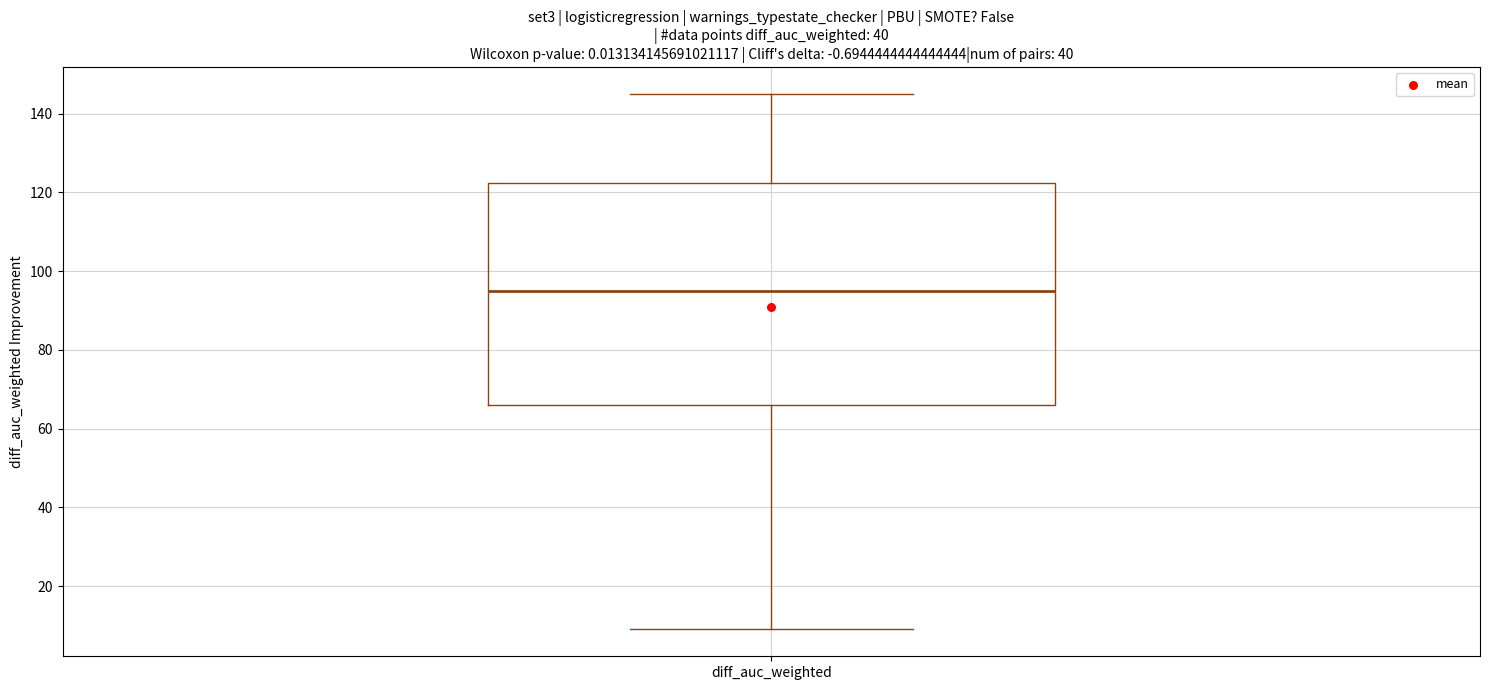

Transcribe this box plot: give where the median line is, the range the box spans, and where the two whiskers end, as read against the y-axis. The values are not printed on the chart, so give them approximately, as read against the axis.

median 96, box 66 to 122, whiskers 10 to 146